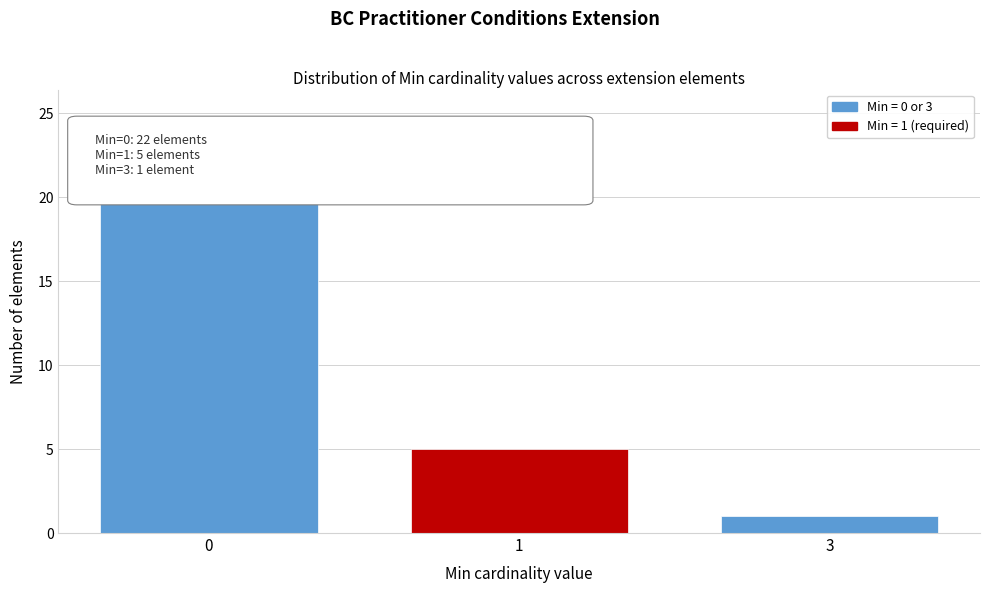

Reading left to right, list all the values displayed in this chart.

22	5	1